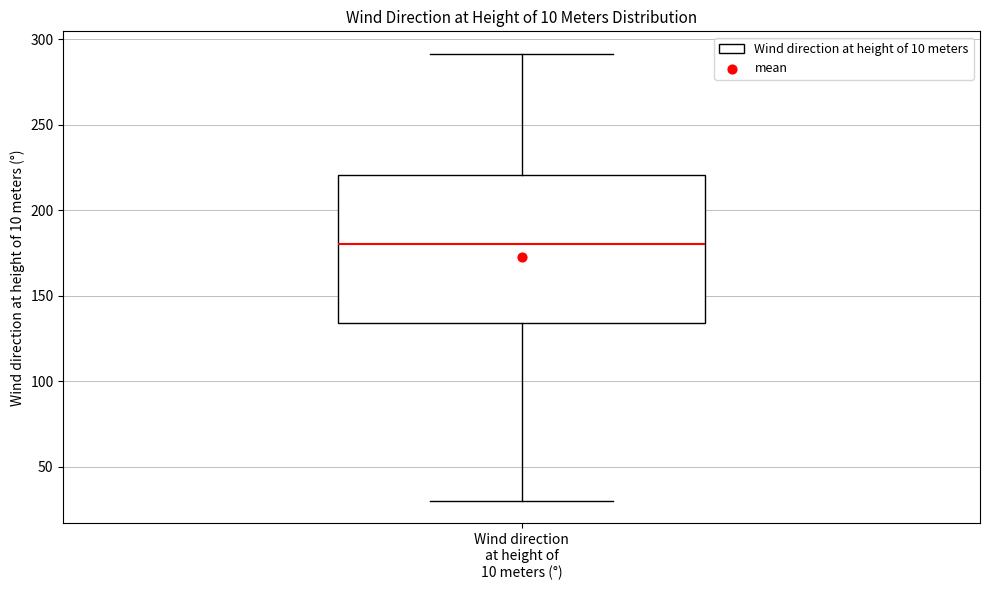

Where is the lower edge of the box for Wind direction at height of 10 meters (°) on the y-axis? The values are not printed on the chart, so give them approximately, as read against the axis.

135